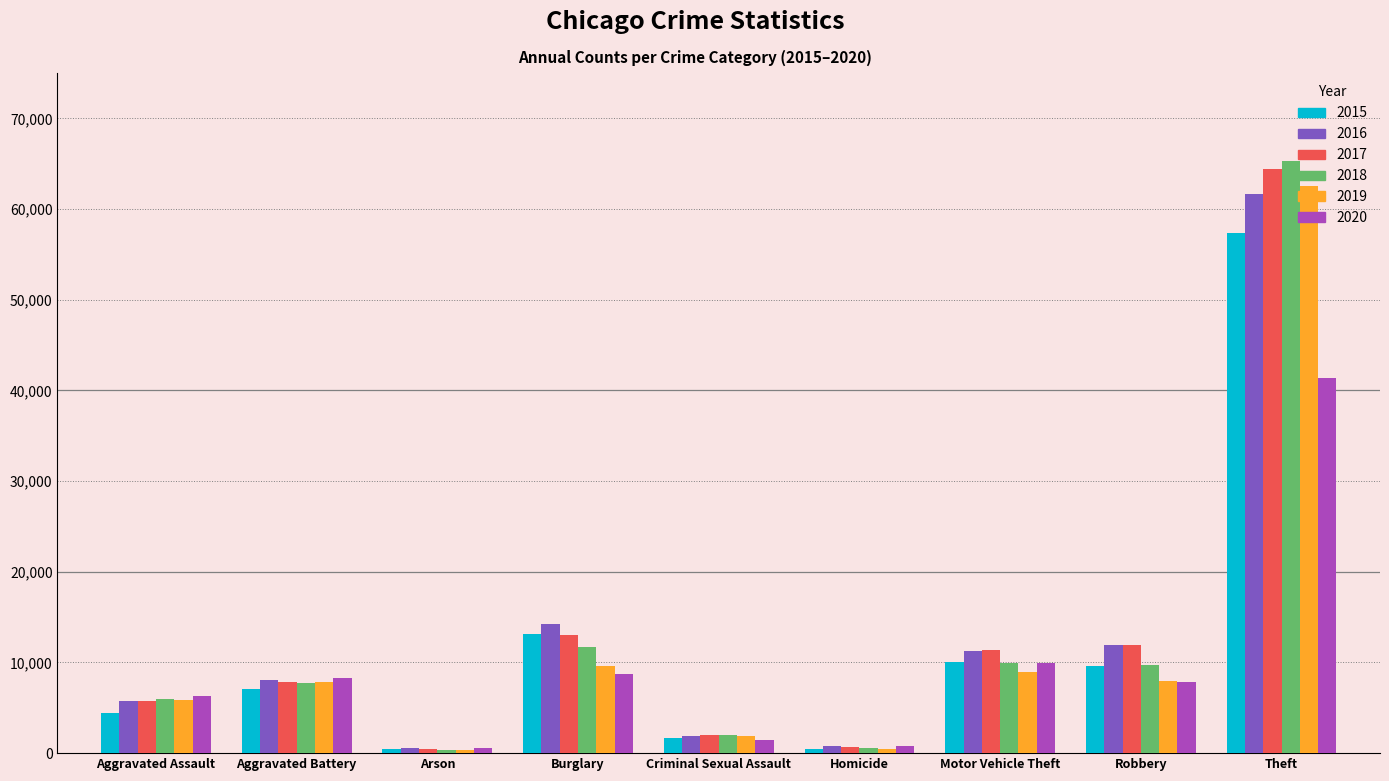

What is the sum of the 2015 values at Arson and Robbery?

10086